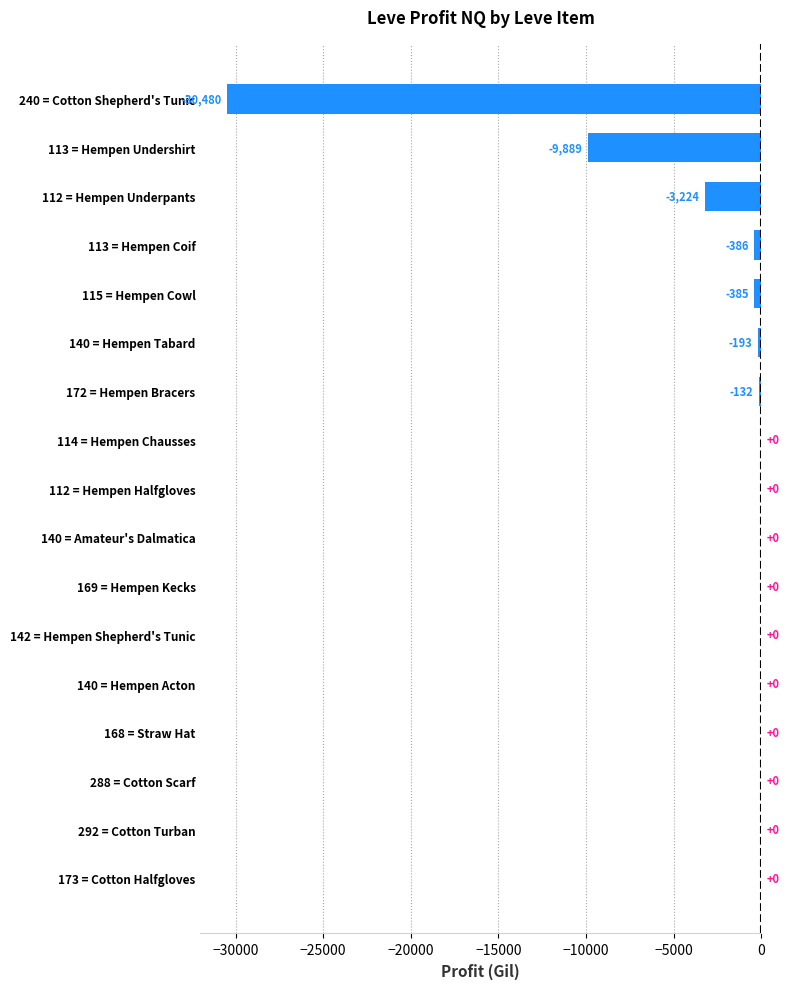

At which label is the value closest to -15240?

113 = Hempen Undershirt